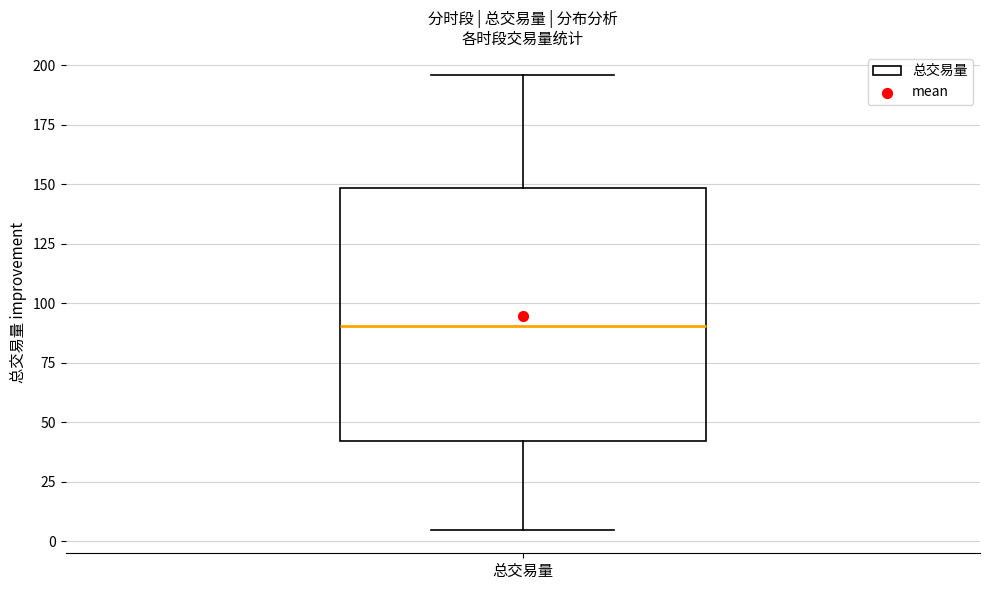

Where is the upper edge of the box for 总交易量 on the y-axis? The values are not printed on the chart, so give them approximately, as read against the axis.

150